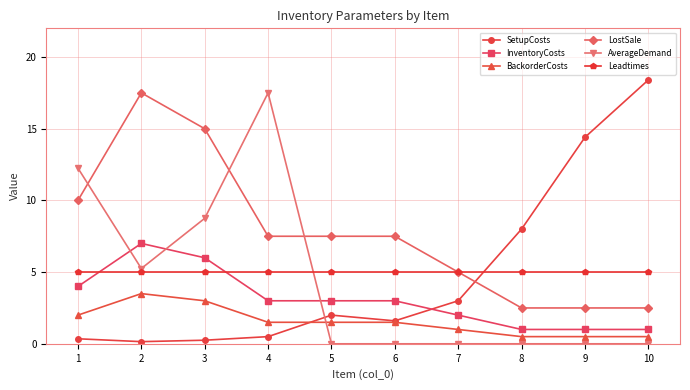

Is it true that LostSale equals 2.5 at 9?

True